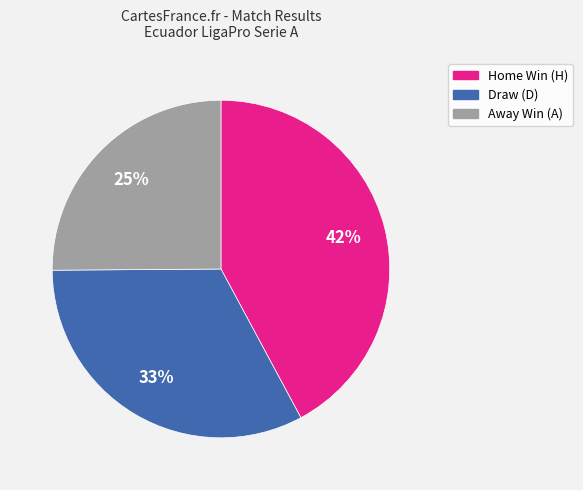

Is there a majority slice in this chart?

No